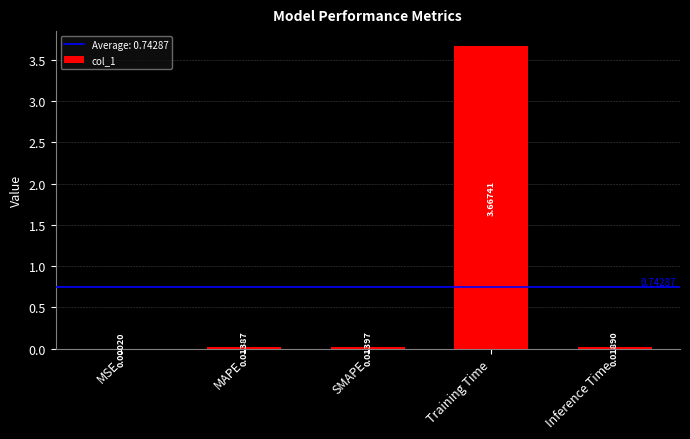

Which label corresponds to the largest value in the chart?

Training Time